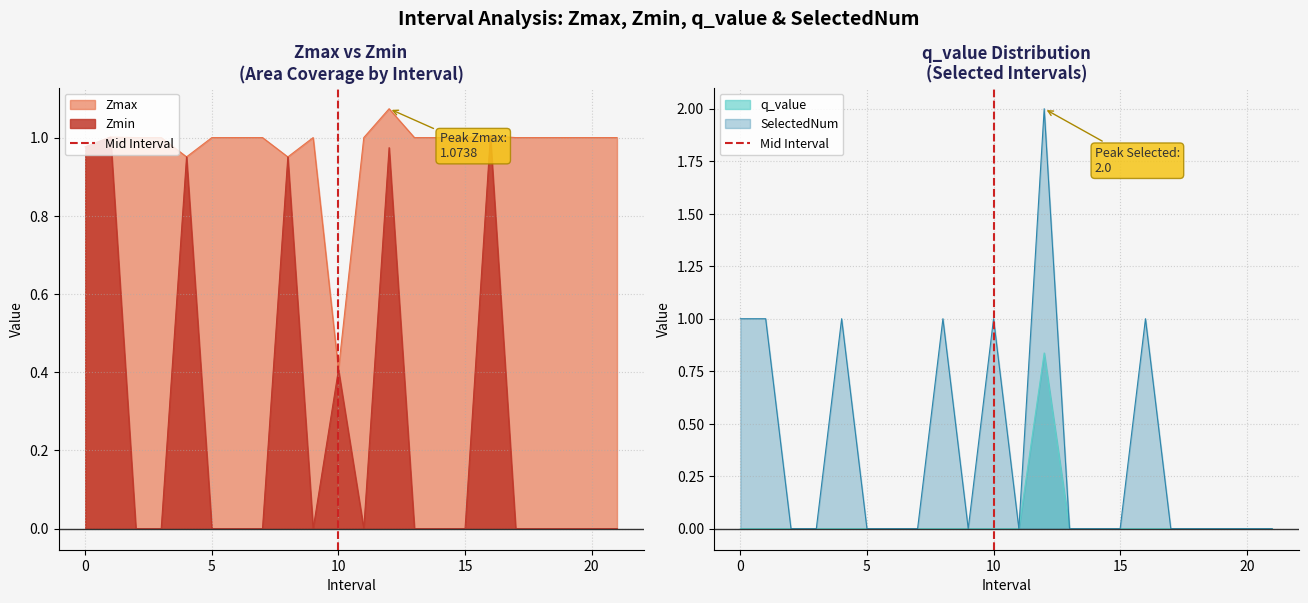

What is the lowest value of the Zmax series?

0.4